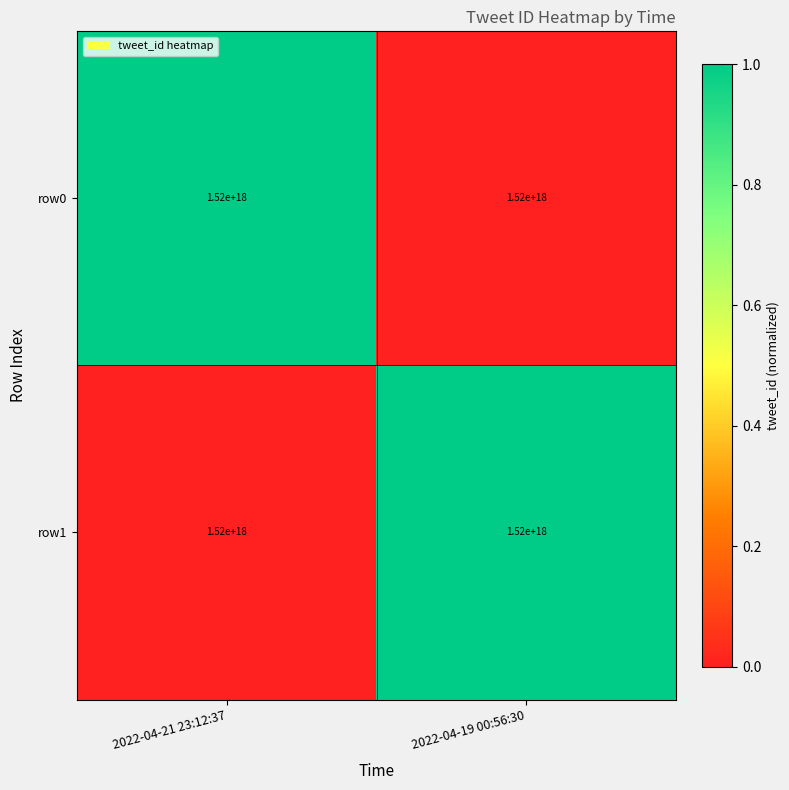

Which series has the largest total across all categories?

row0